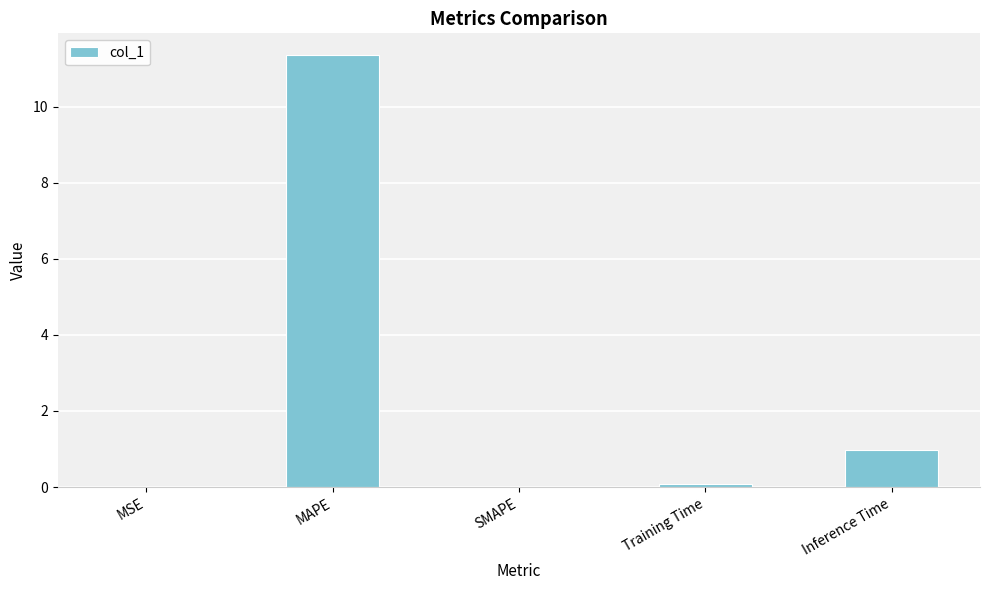

What is the greatest value displayed?

11.4